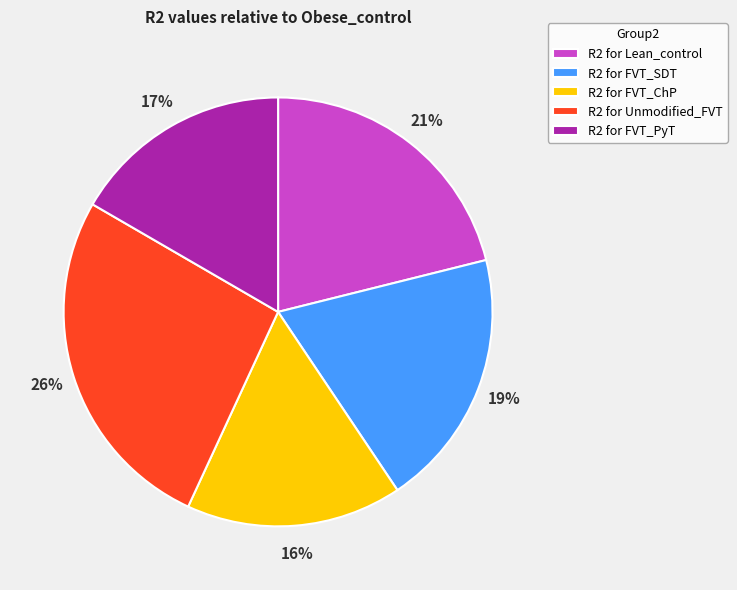

Do R2 for FVT_PyT and R2 for FVT_SDT together represent more than half of the pie?

No